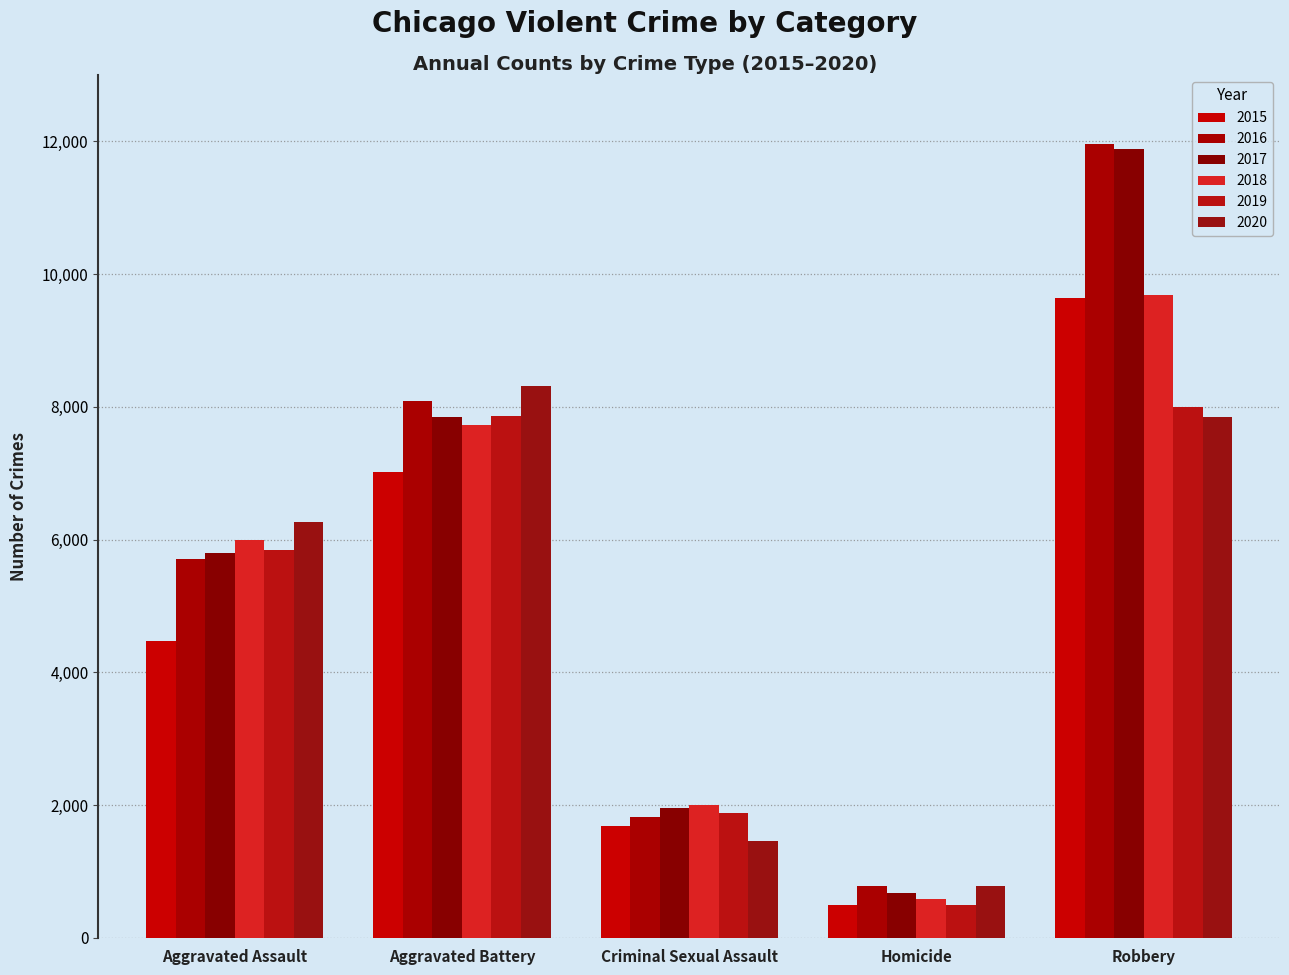

What position from the left is Robbery?

5